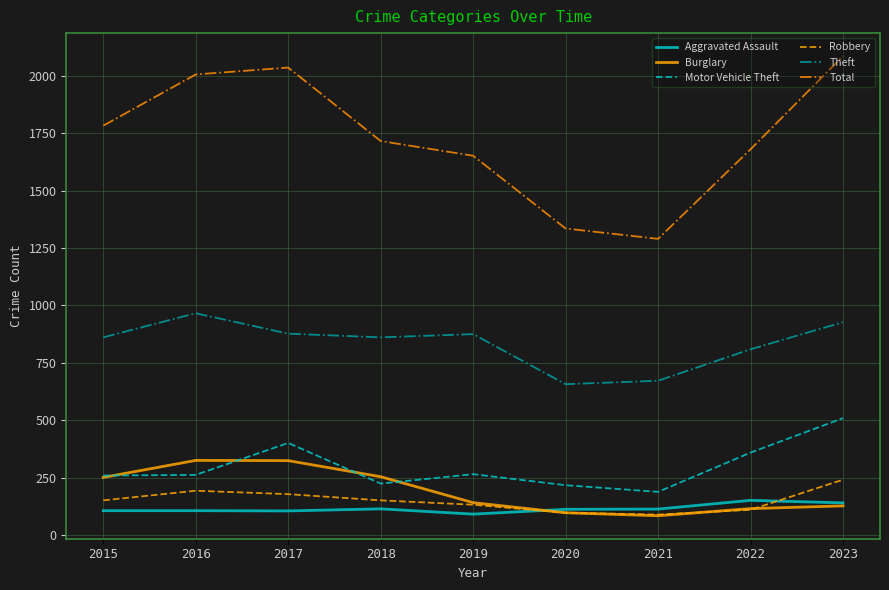

What is the difference between the highest and lowest values at 2015?

1677